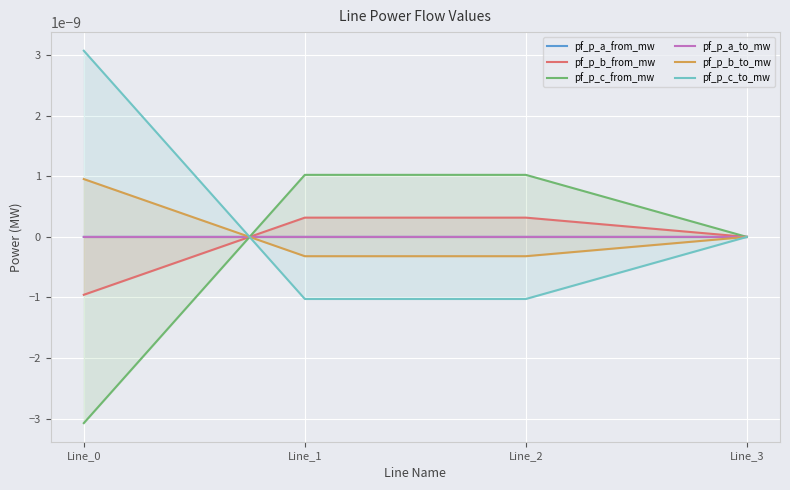

What are all the series names shown in the legend?

pf_p_a_from_mw, pf_p_b_from_mw, pf_p_c_from_mw, pf_p_a_to_mw, pf_p_b_to_mw, pf_p_c_to_mw